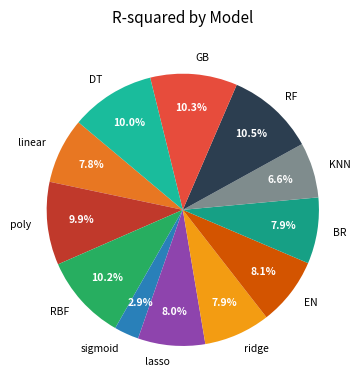

Which has a higher value, RF or BR?

RF